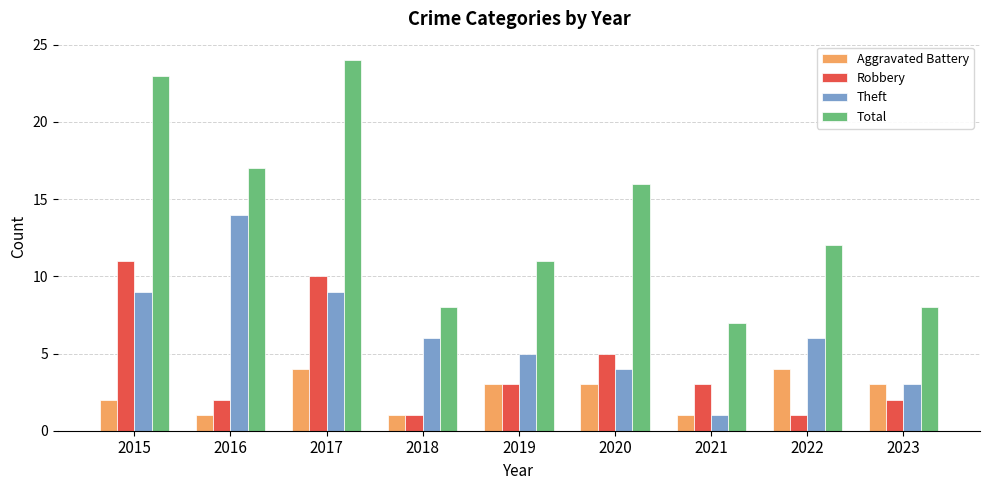

Rank the series by their maximum value, from highest to lowest.

Total, Theft, Robbery, Aggravated Battery